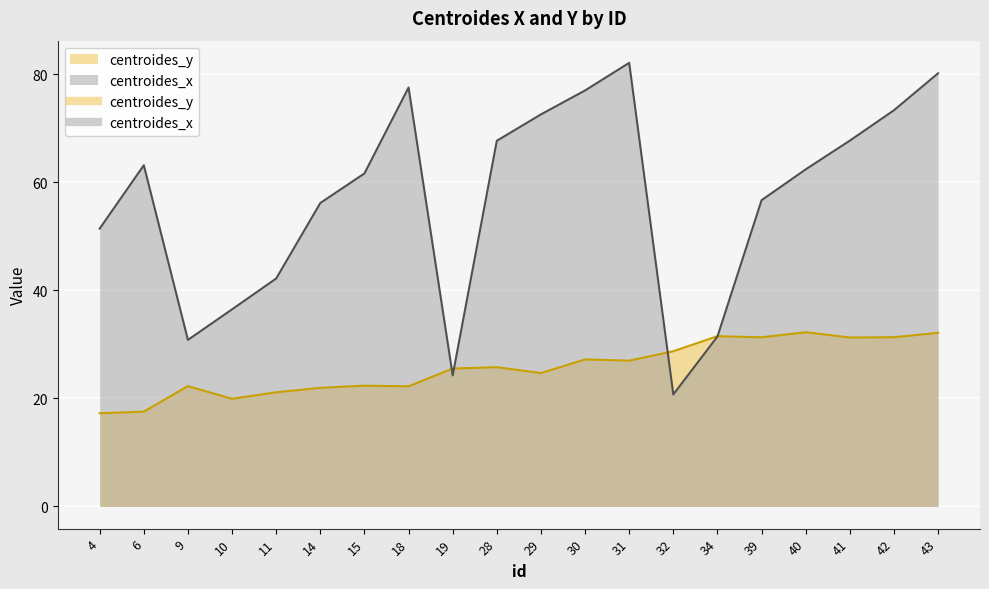

At 6, list the series in order from largest to smallest.

centroides_x, centroides_y